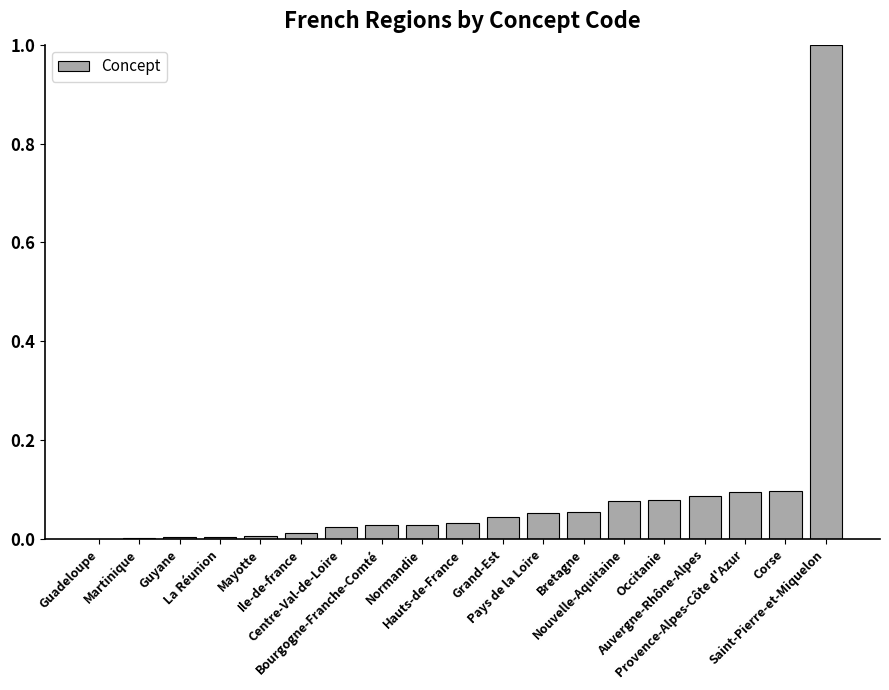

What is the sum of all values?

1.7